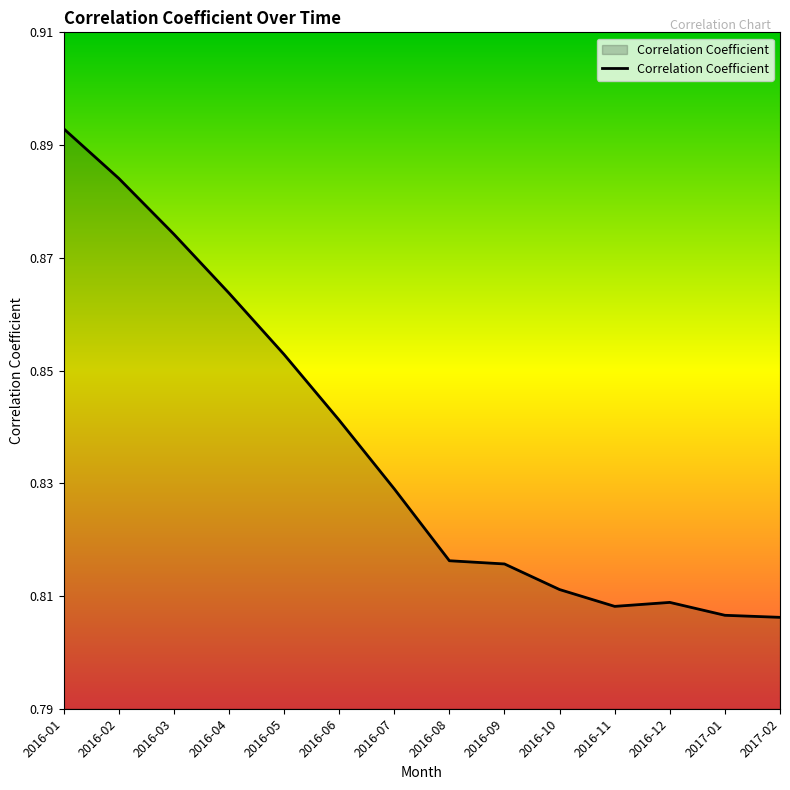

Does the chart display data point markers on the line(s)?

No